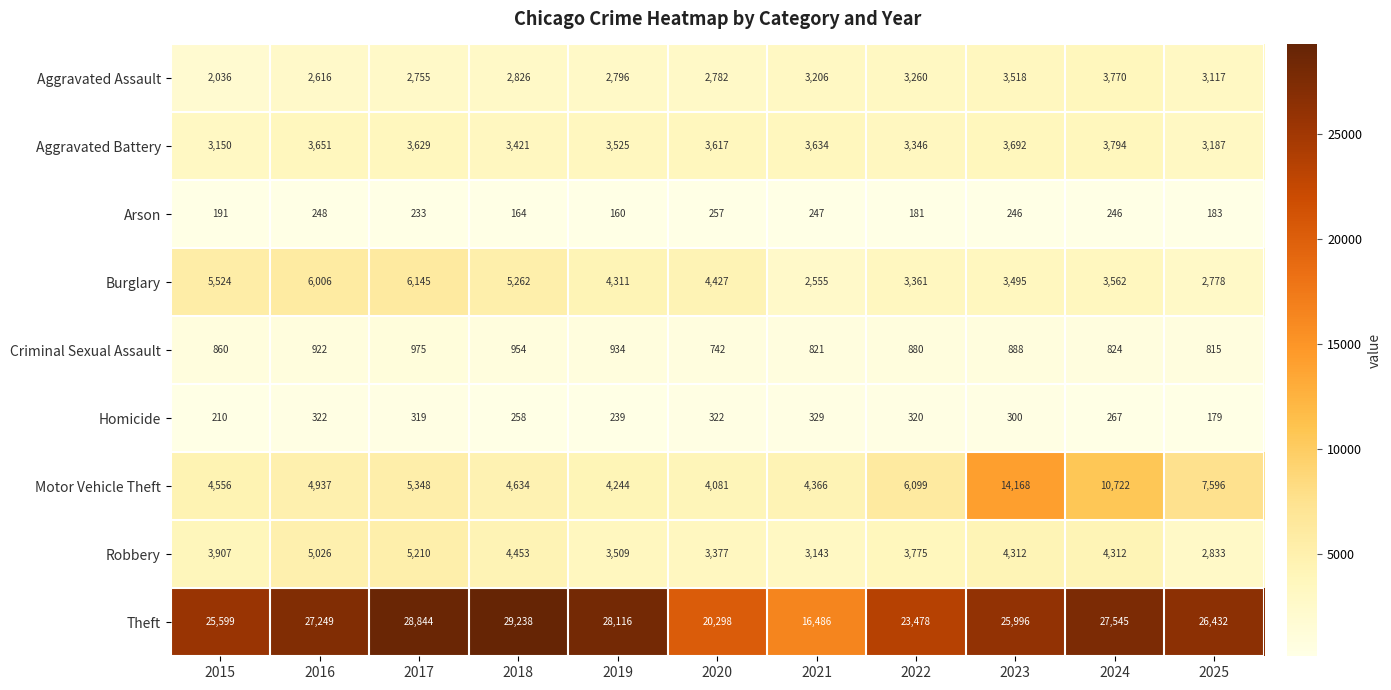

Which series changed the most between 2015 and 2017?

Theft